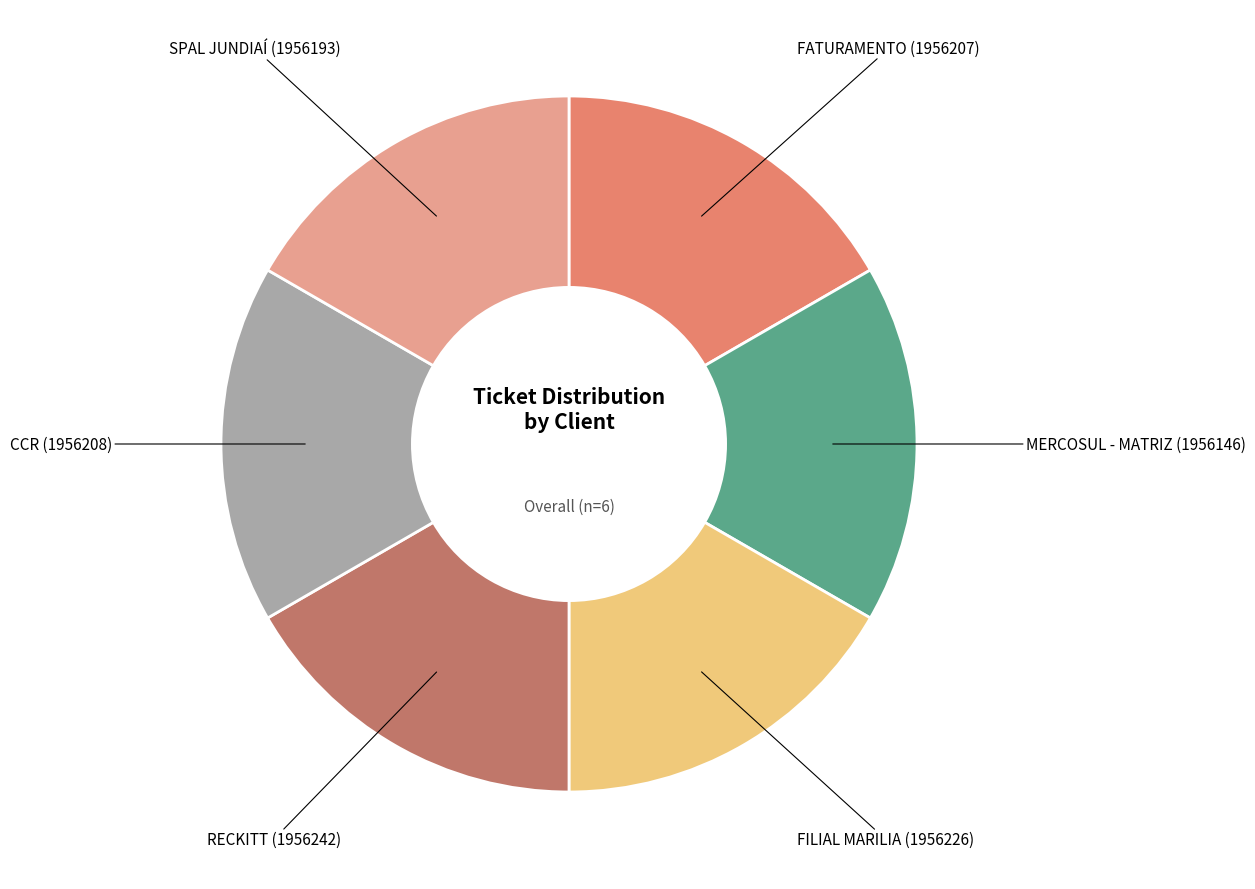

Does any single category account for the majority?

No